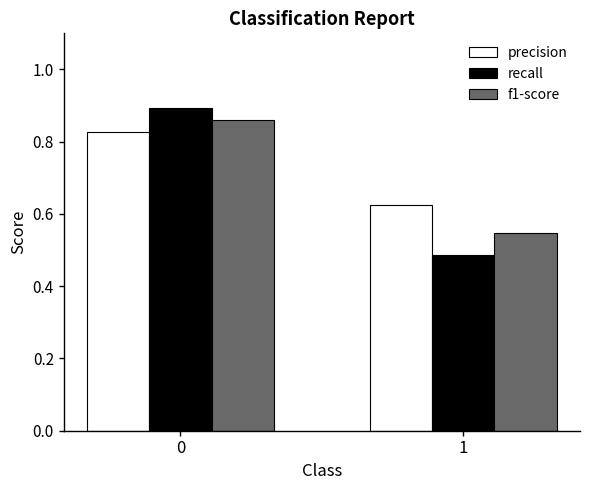

Does the chart contain any negative values?

No